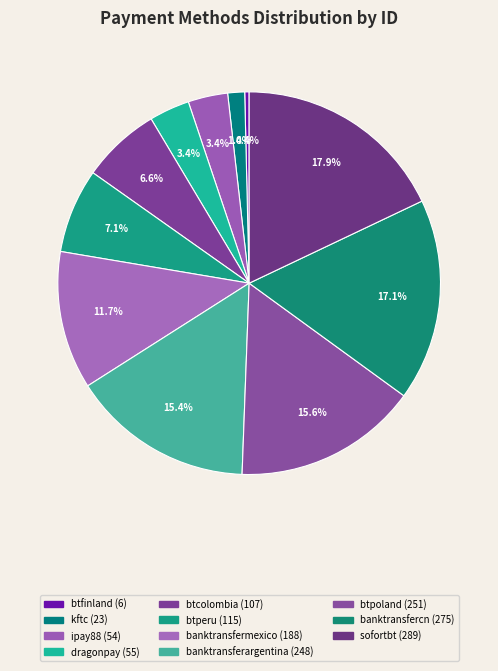

To the nearest percent, what is the difference between the largest and smallest slice percentages?

18%